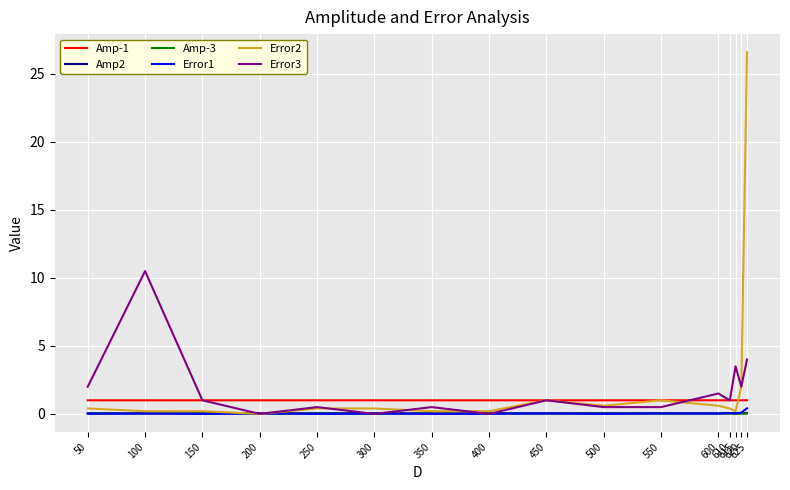

Which series has the largest range (max minus min)?

Error2